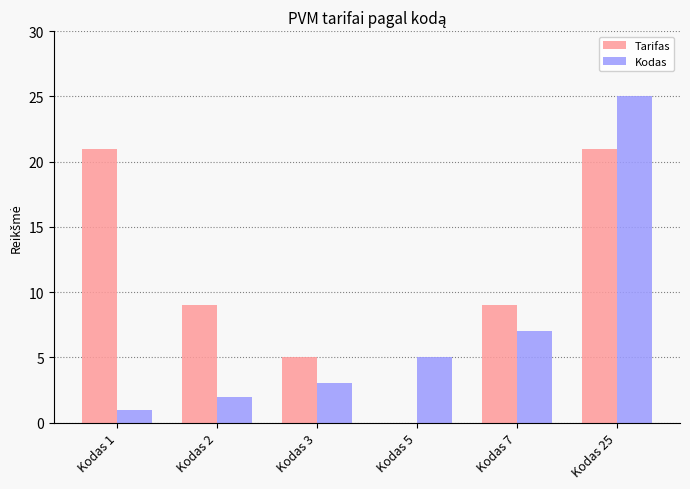

How many distinct data groups are displayed?

2